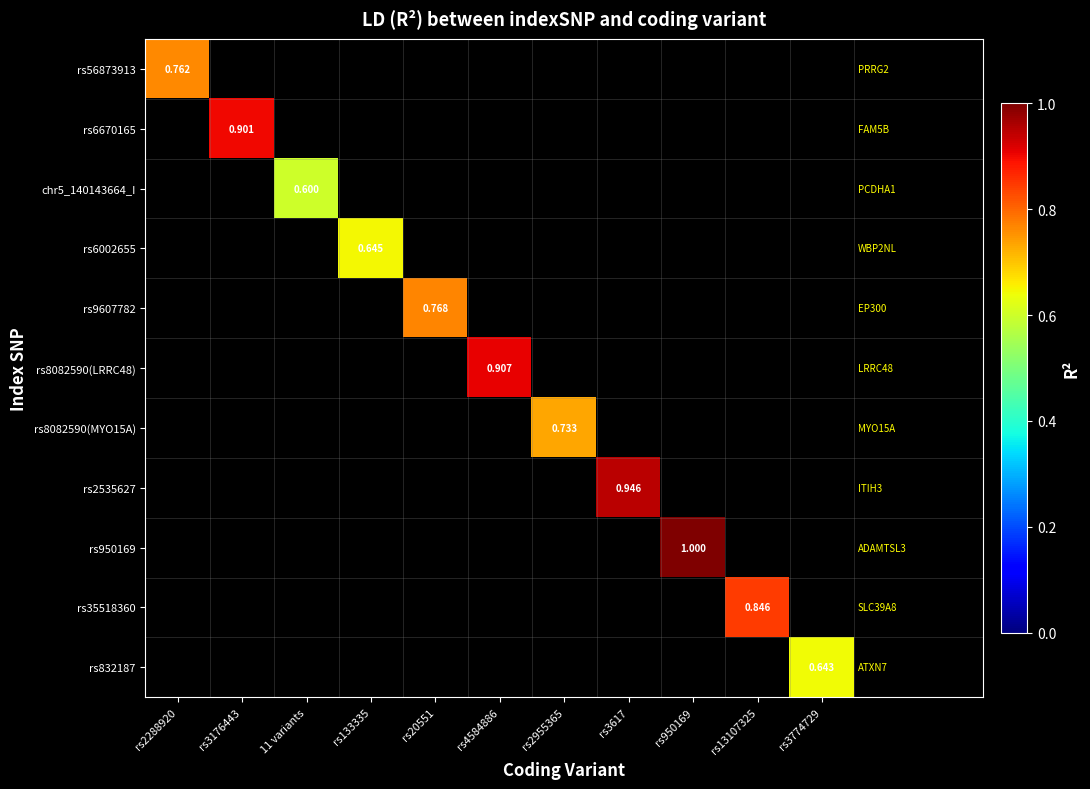

Is the value of rs832187 at rs3774729 greater than the value of rs56873913 at rs133335?

No